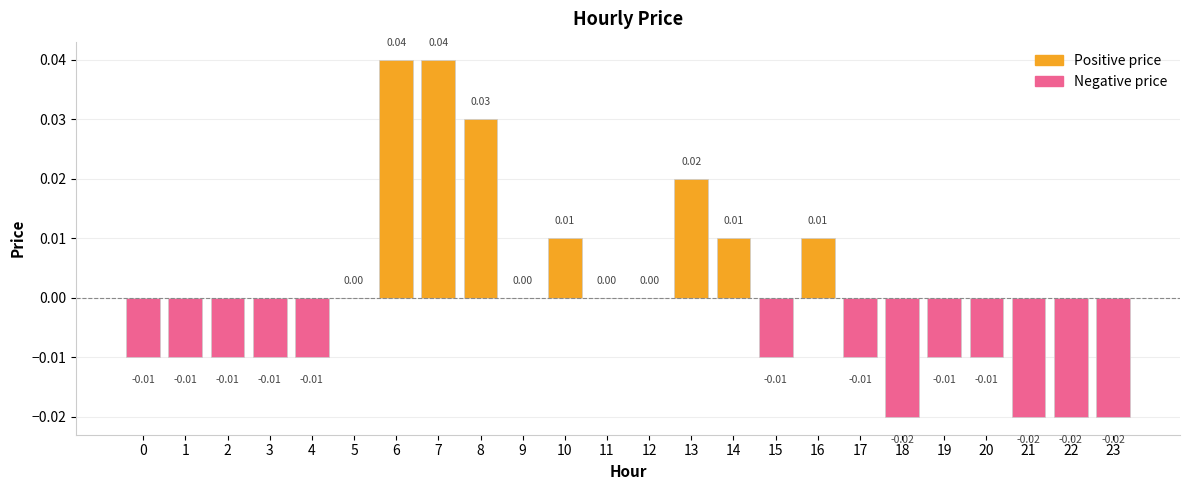

The value at 3 is -0.0. True or false?

False